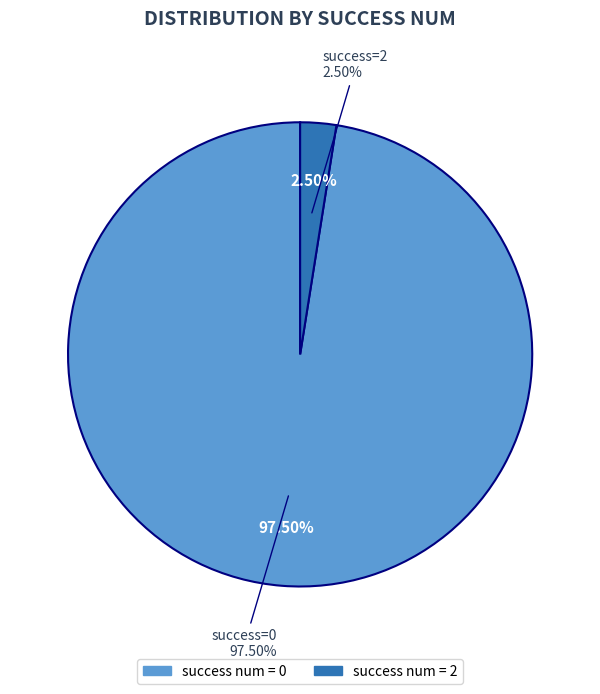

True or false: 1 accounts for 75% of the total.

False